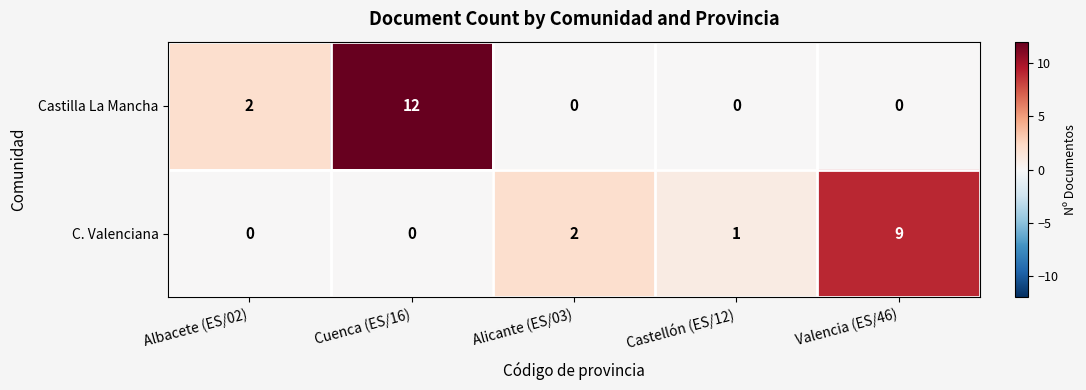

Count the number of categories in the chart.

5